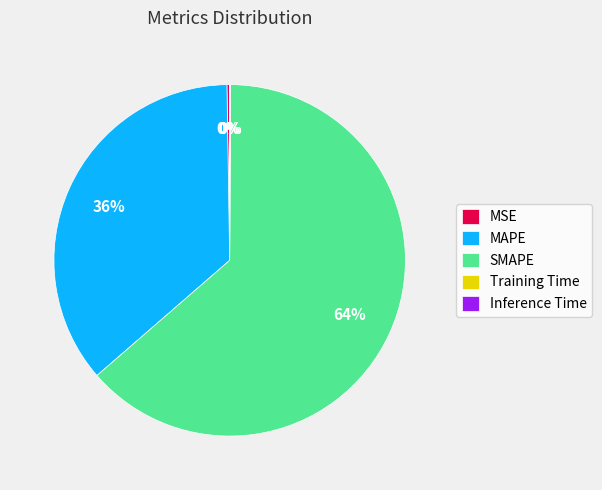

Do SMAPE and MAPE together represent more than half of the pie?

Yes